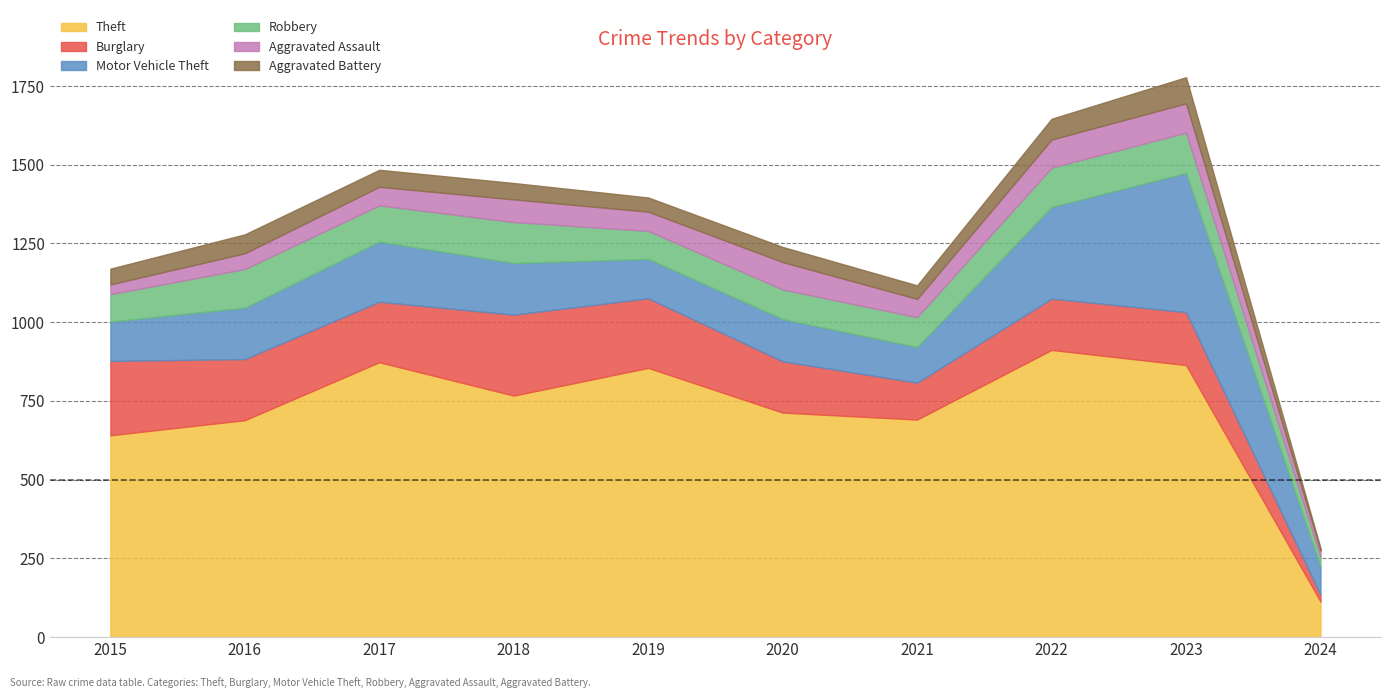

What is the lowest value of the Robbery series?

31